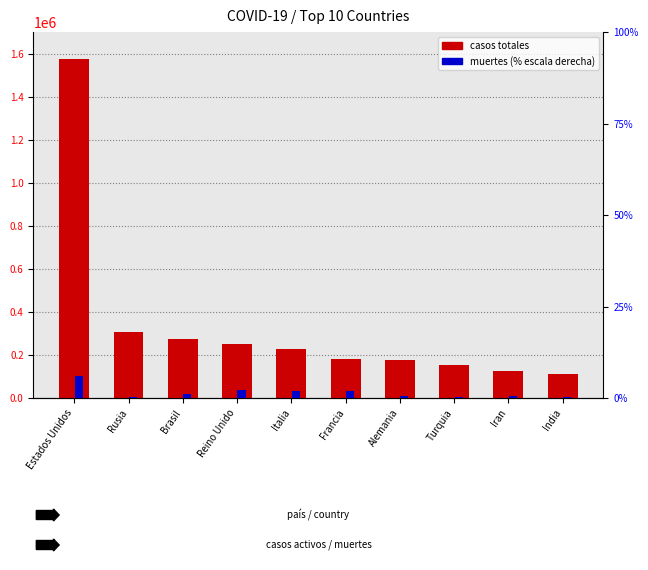

Rank the series by their maximum value, from lowest to highest.

muertes (% escala), casos totales